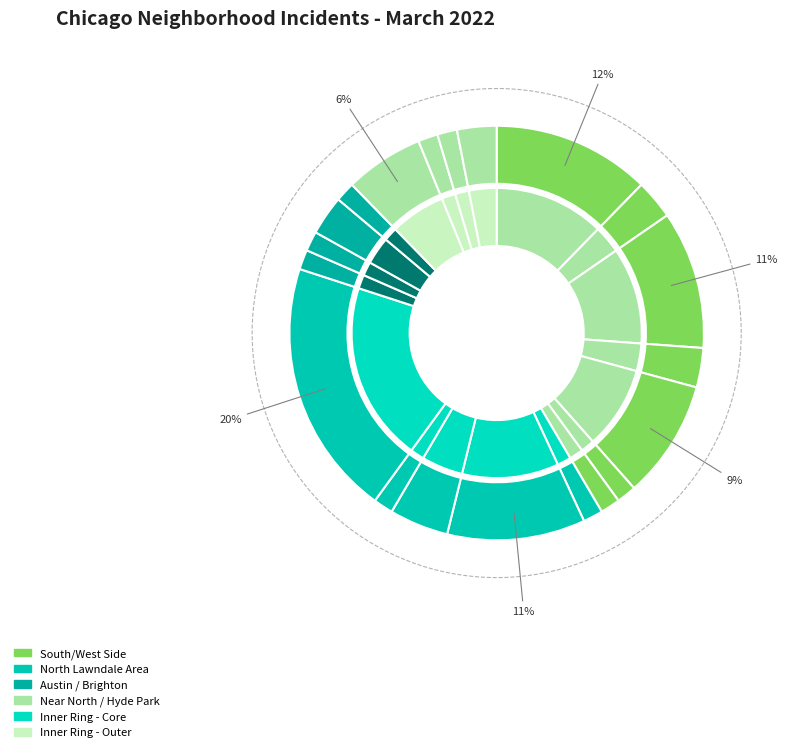

Is there any slice that represents more than half of the pie?

No